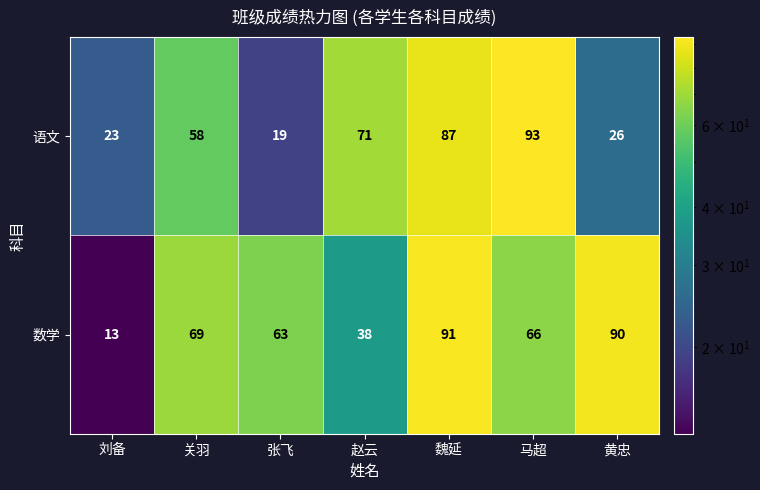

Which series has the widest spread of values?

数学